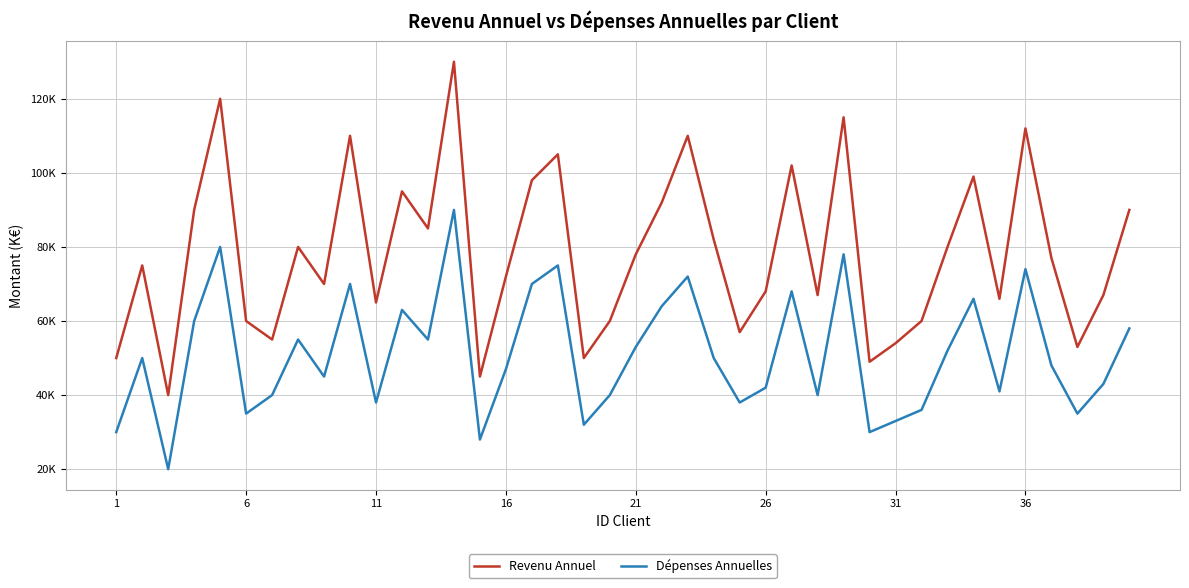

What is the minimum value shown in the chart?

20